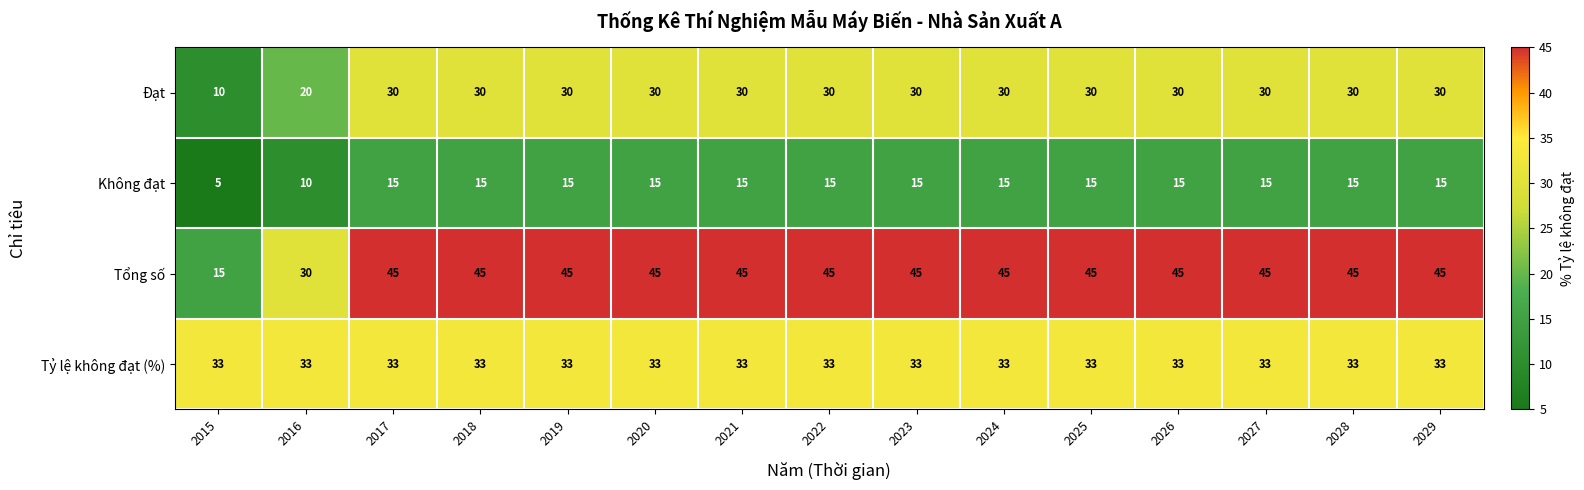

How many distinct data groups are displayed?

4